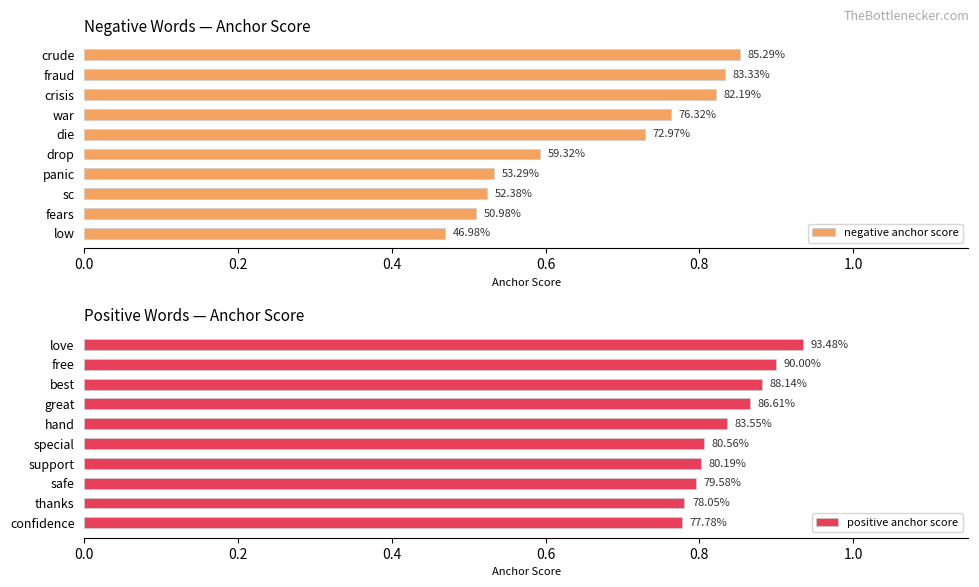

Which series has the largest range (max minus min)?

negative anchor score